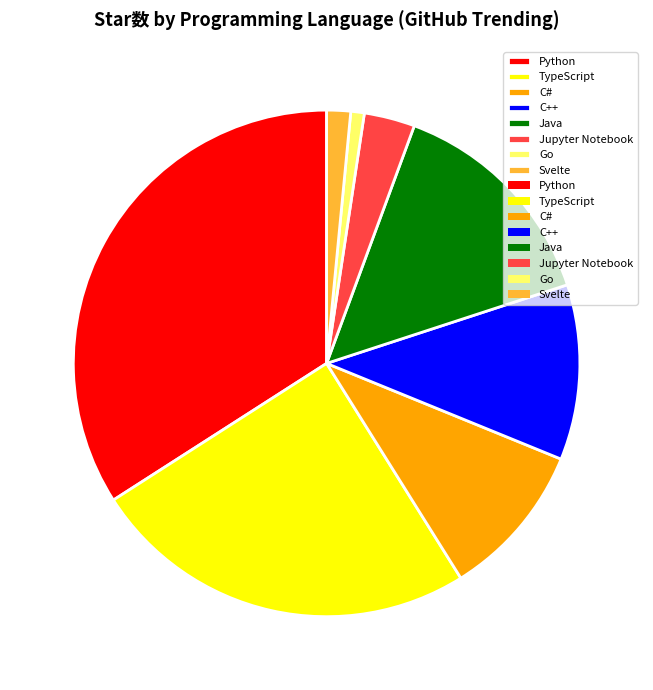

What is the smallest slice in the pie chart?

Go